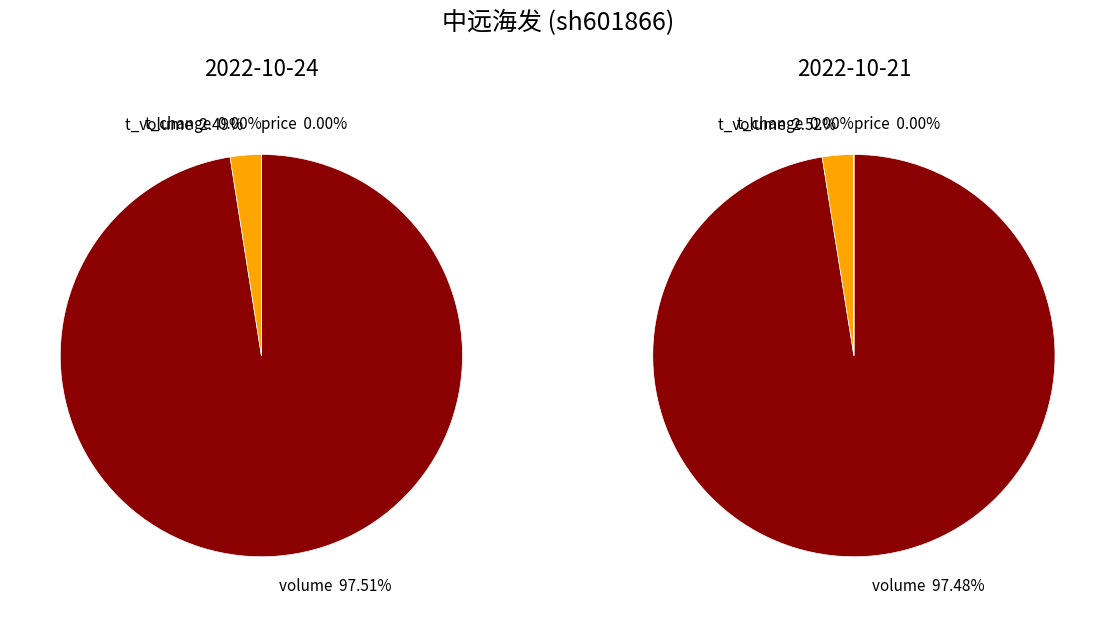

Does 508288 represent more than half of the total?

No